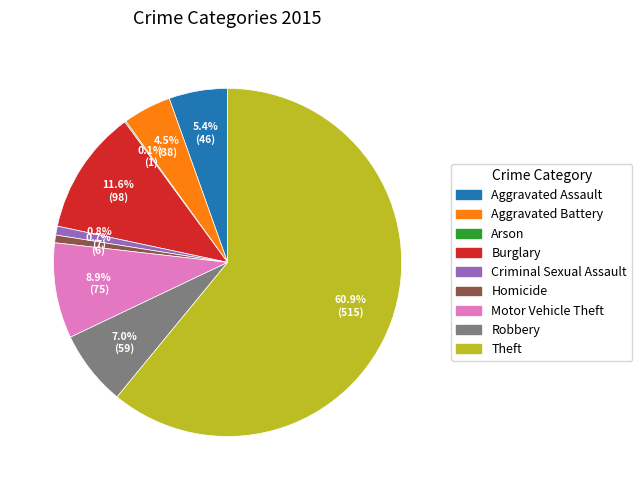

Is it true that Homicide is 1% of the pie?

True